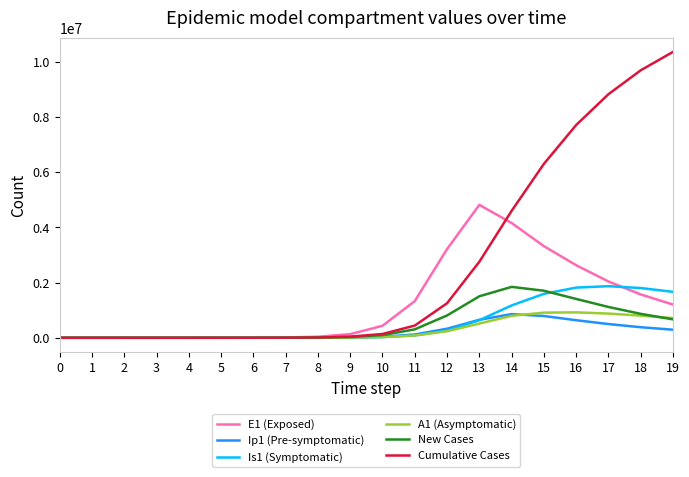

What is the maximum value shown in the chart?

10356951.9